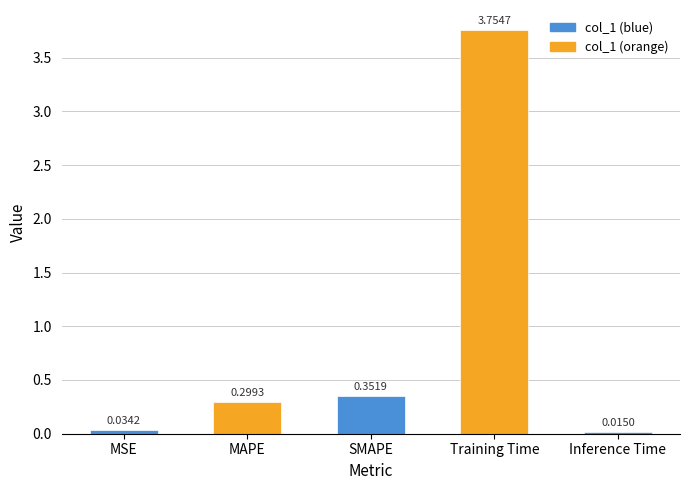

What is the label of the 1st bar from the right?

Inference Time